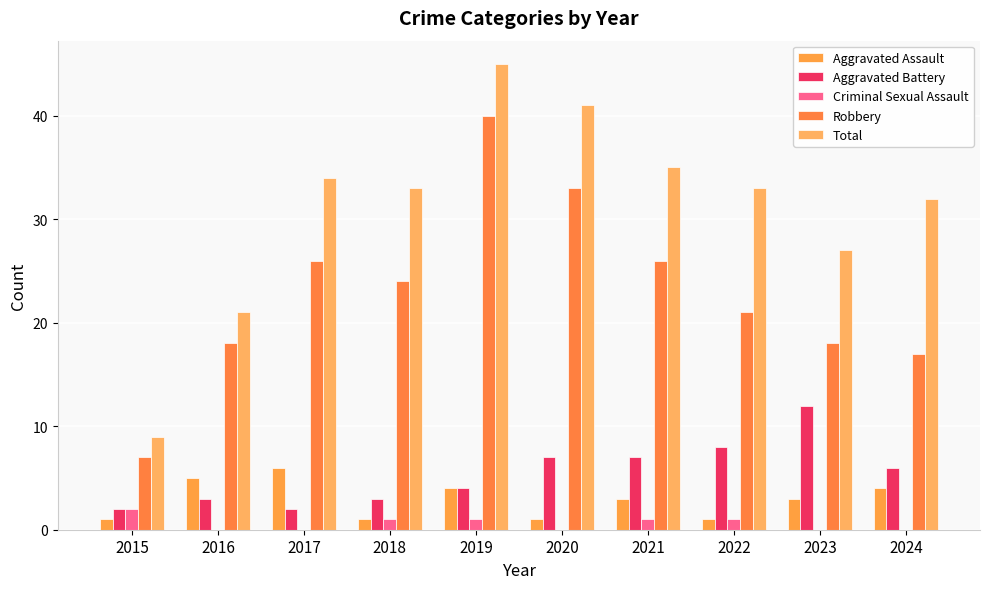

Which series changed the most between 2016 and 2019?

Total